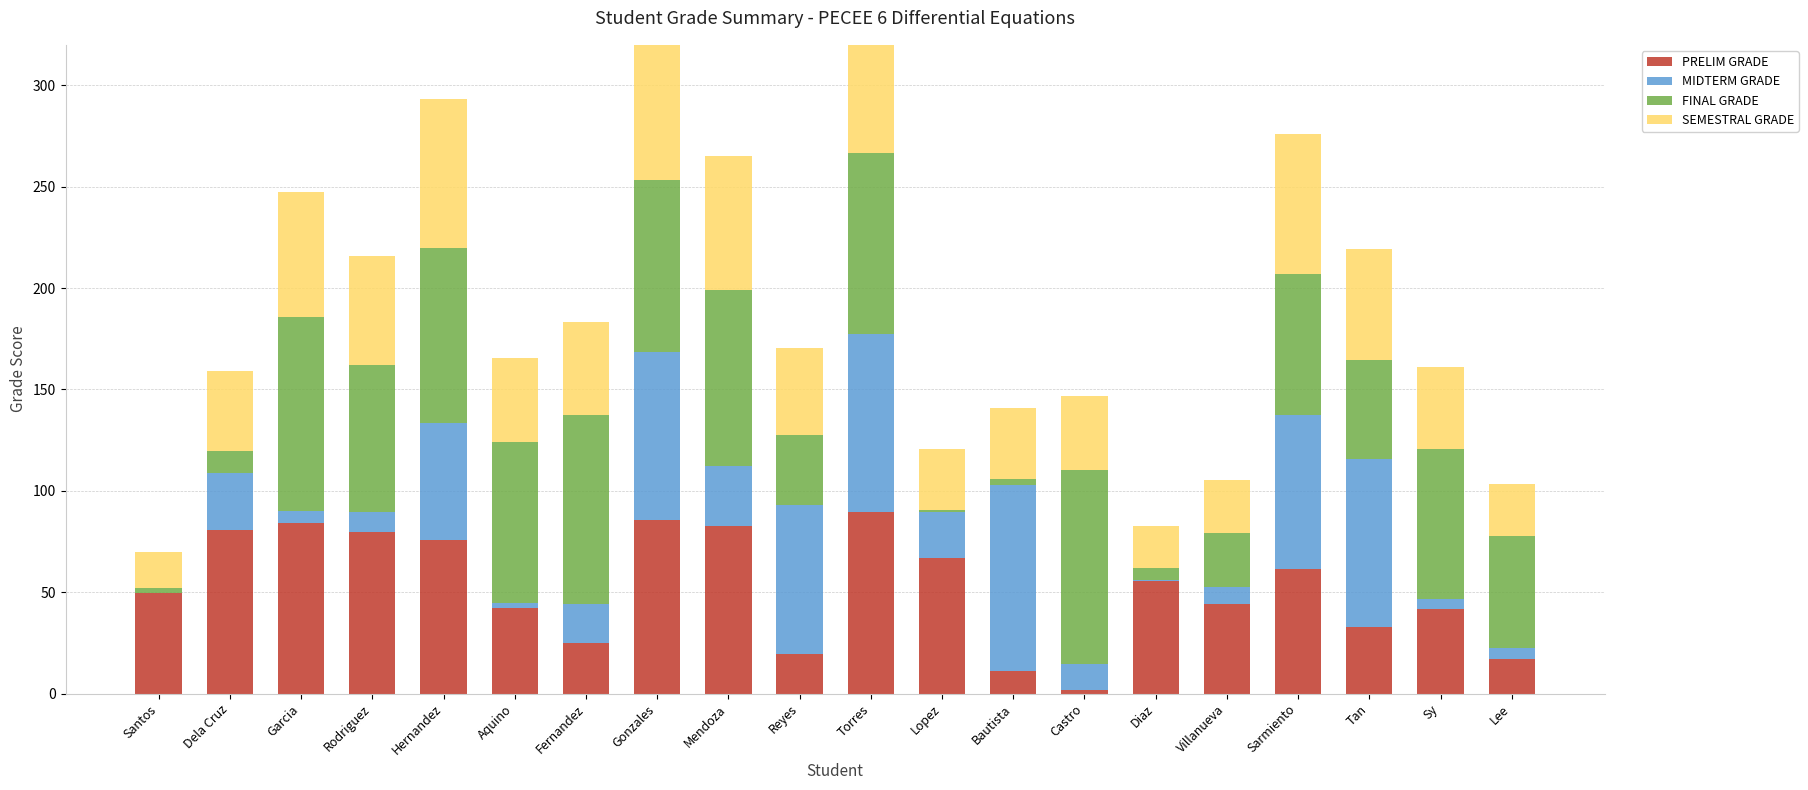

The PRELIM GRADE series shows 99.6 at Hernandez. True or false?

False